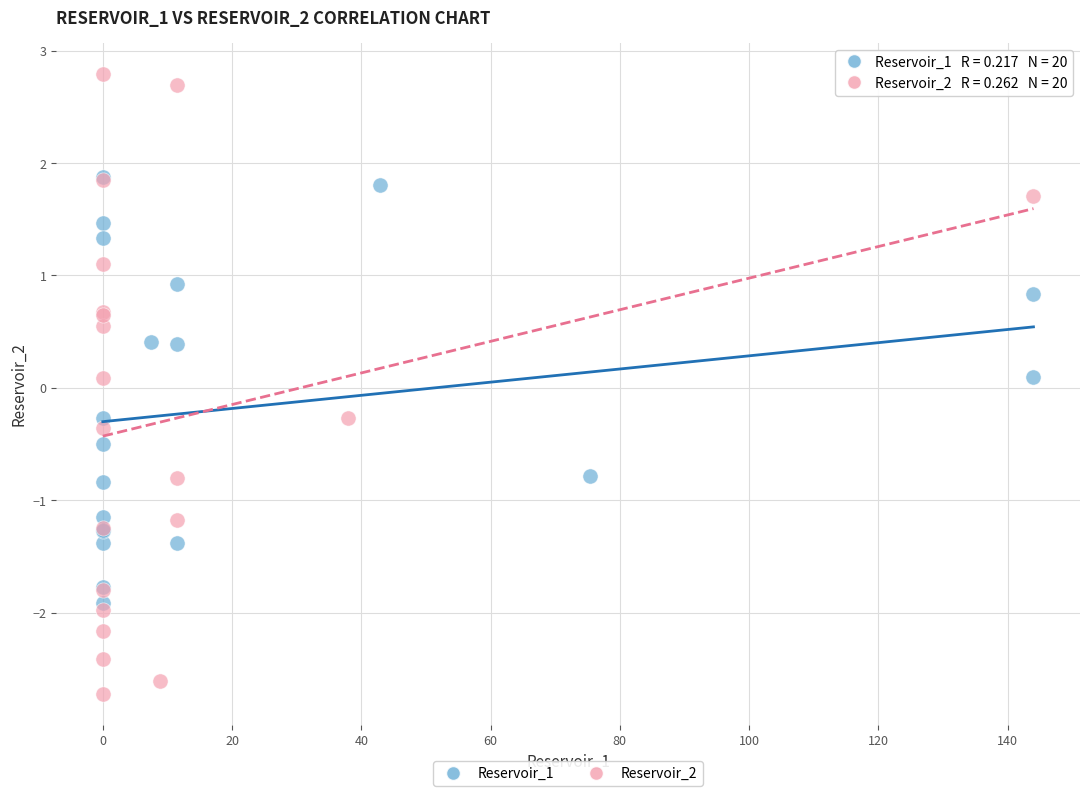

Which series has the largest Y range (max minus min)?

Reservoir_2